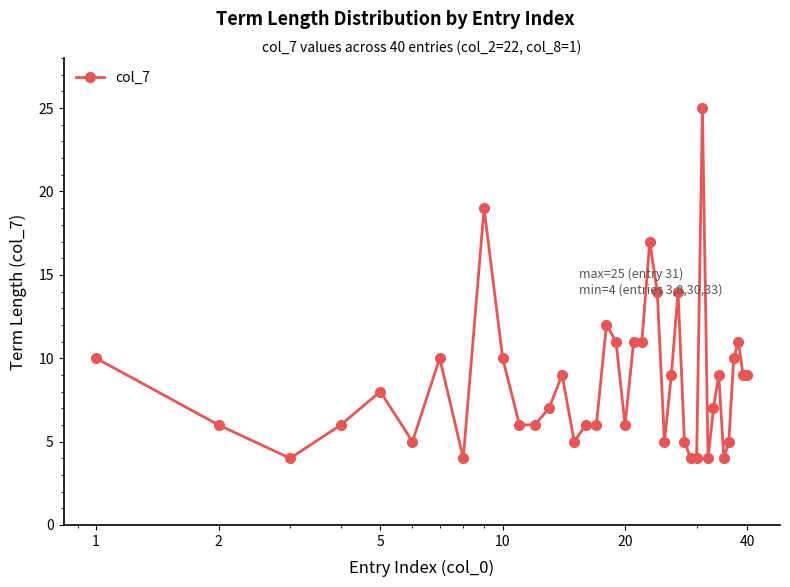

What is the difference between the maximum and minimum values?

21